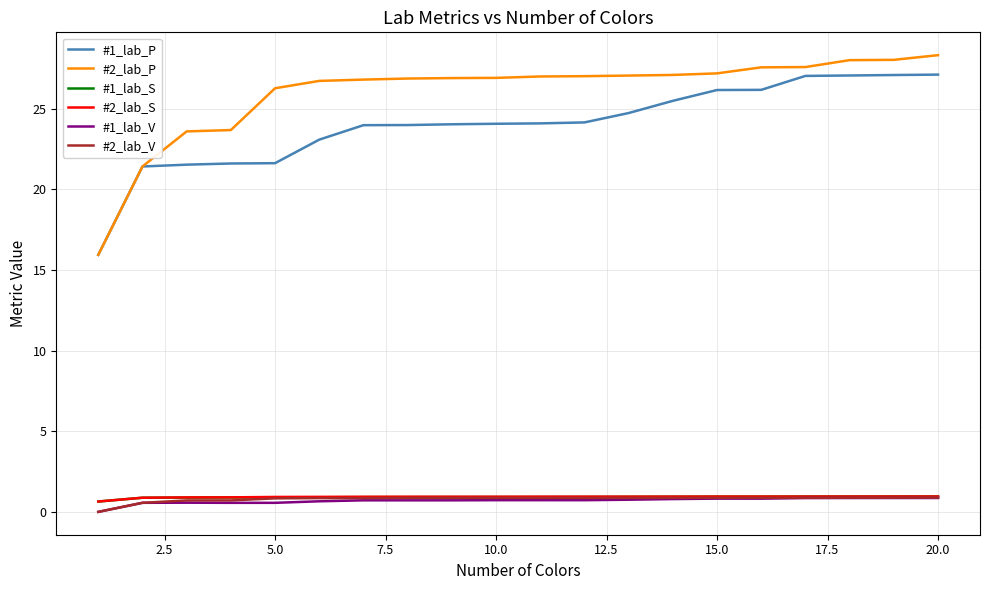

Is this an area chart (filled region under the line)?

No